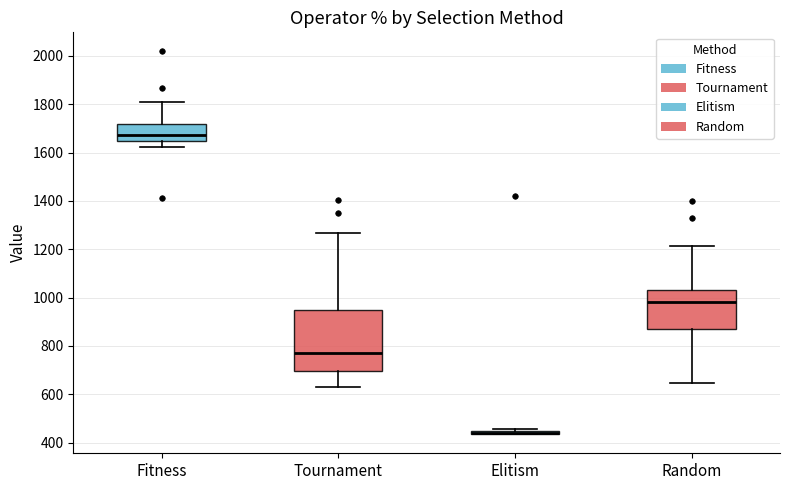

Comparing the boxes themselves (not the whiskers), which one is the tallest?

Tournament